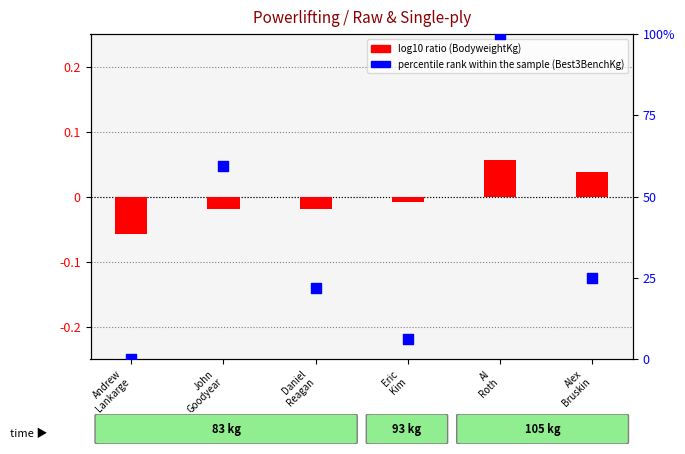

Is the value of percentile rank within the sample at Alex
Bruskin greater than the value of log10 ratio at Alex
Bruskin?

Yes